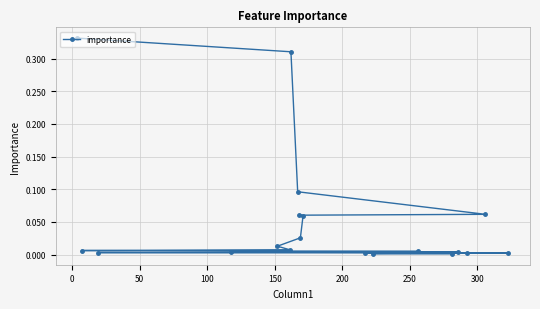

Count the number of categories in the chart.

19